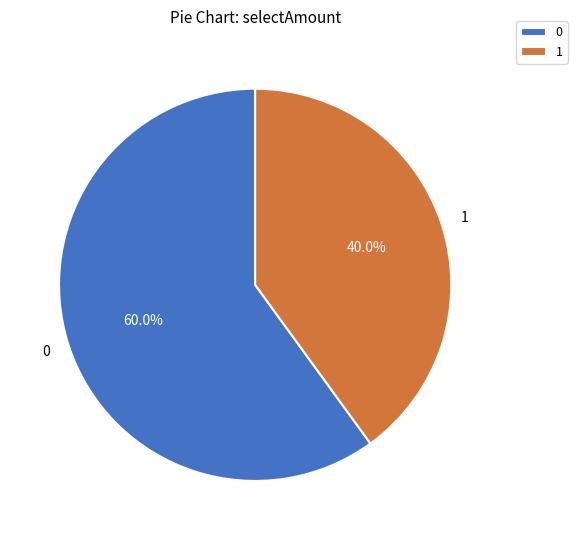

What is the ratio of the value at 0 to the value at 1?

1.5